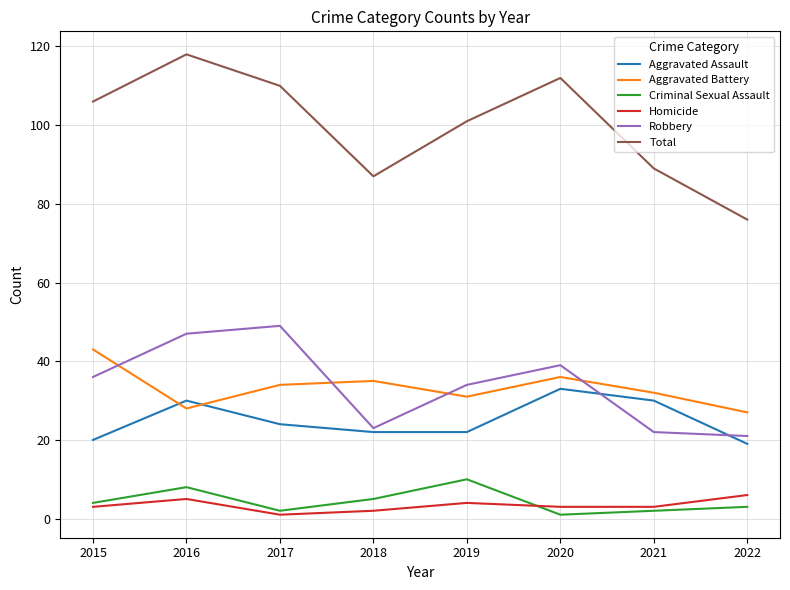

Reading right to left, transcribe all the data shown in this chart.

Aggravated Assault: 2022=19	2021=30	2020=33	2019=22	2018=22	2017=24	2016=30	2015=20
Aggravated Battery: 2022=27	2021=32	2020=36	2019=31	2018=35	2017=34	2016=28	2015=43
Criminal Sexual Assault: 2022=3	2021=2	2020=1	2019=10	2018=5	2017=2	2016=8	2015=4
Homicide: 2022=6	2021=3	2020=3	2019=4	2018=2	2017=1	2016=5	2015=3
Robbery: 2022=21	2021=22	2020=39	2019=34	2018=23	2017=49	2016=47	2015=36
Total: 2022=76	2021=89	2020=112	2019=101	2018=87	2017=110	2016=118	2015=106